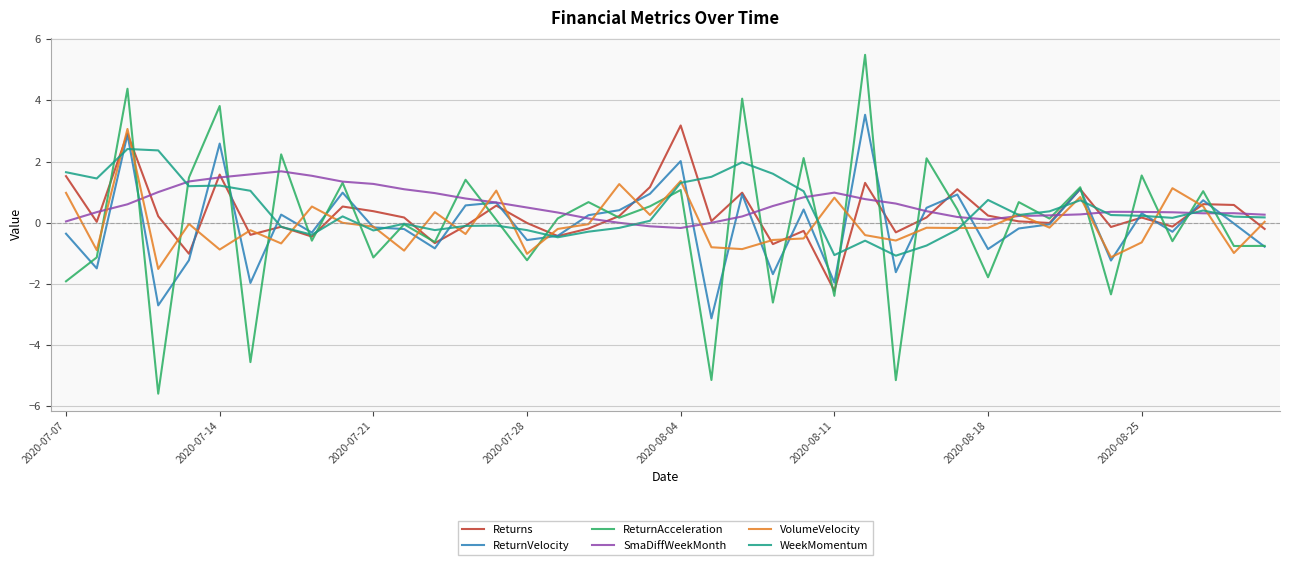

What is the highest value of the WeekMomentum series?

2.4